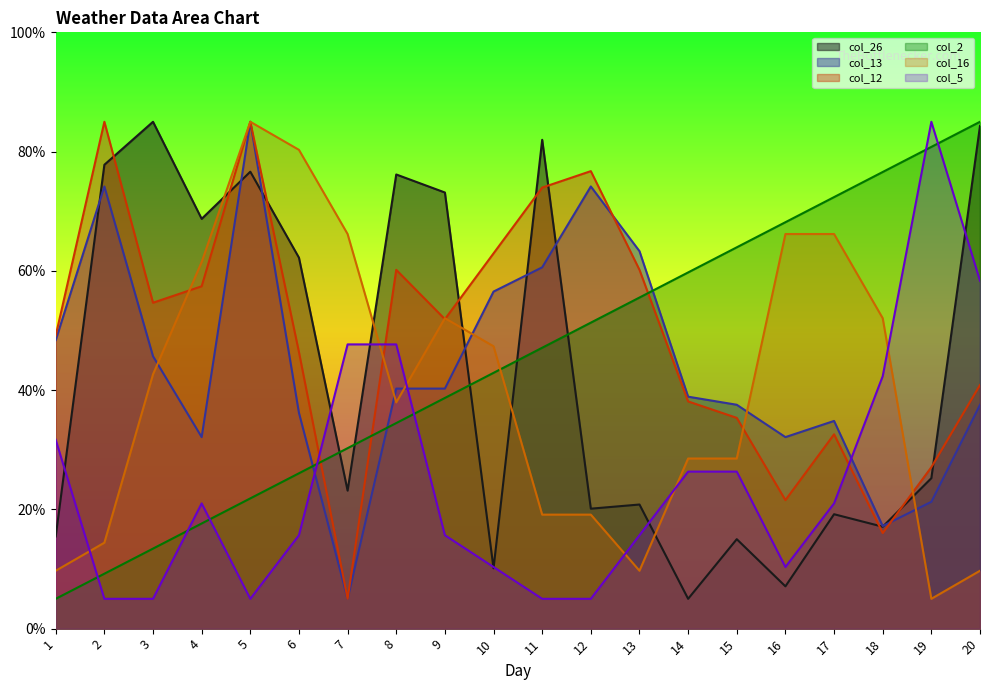

At which category does the chart reach its minimum across all series?

14